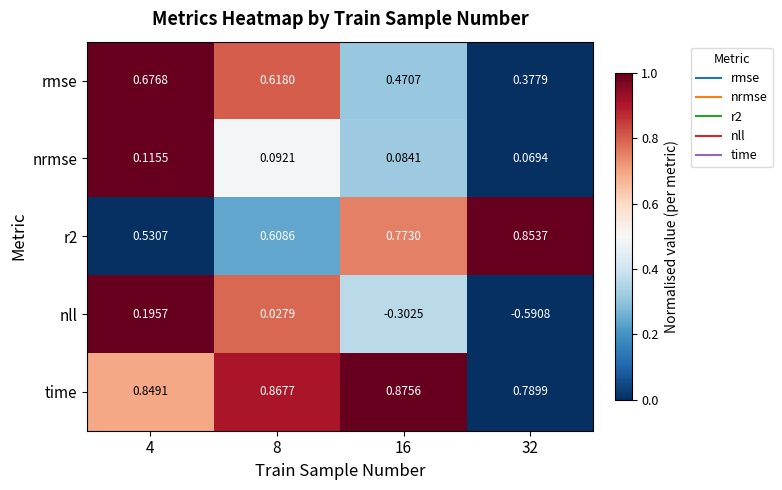

Is the value of r2 at 4 greater than the value of nrmse at 32?

Yes